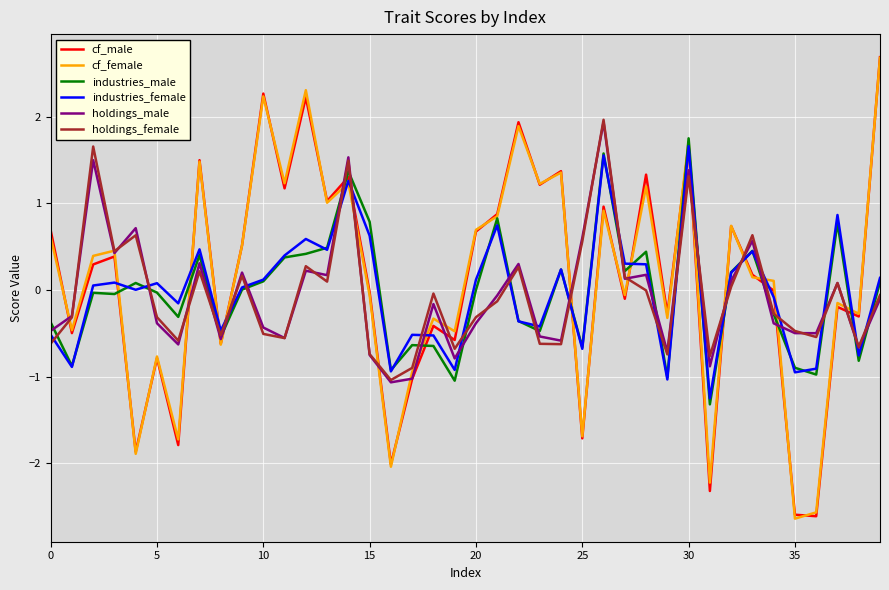

What is the minimum value for cf_female?

-2.6